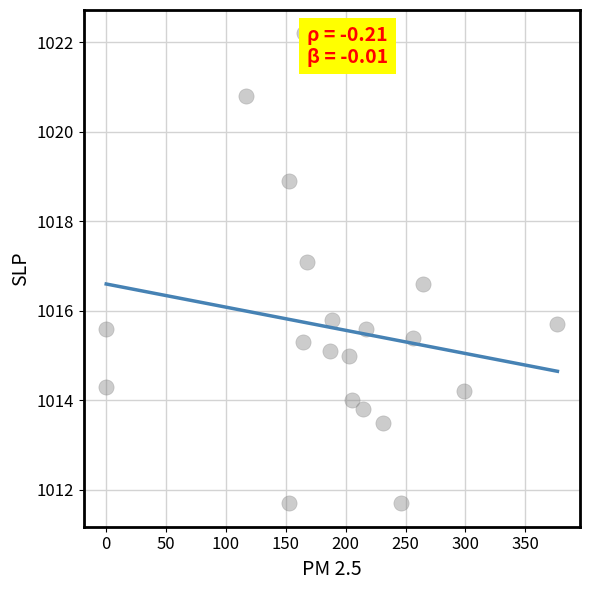

What is the range of X values (max minus min)?

376.9